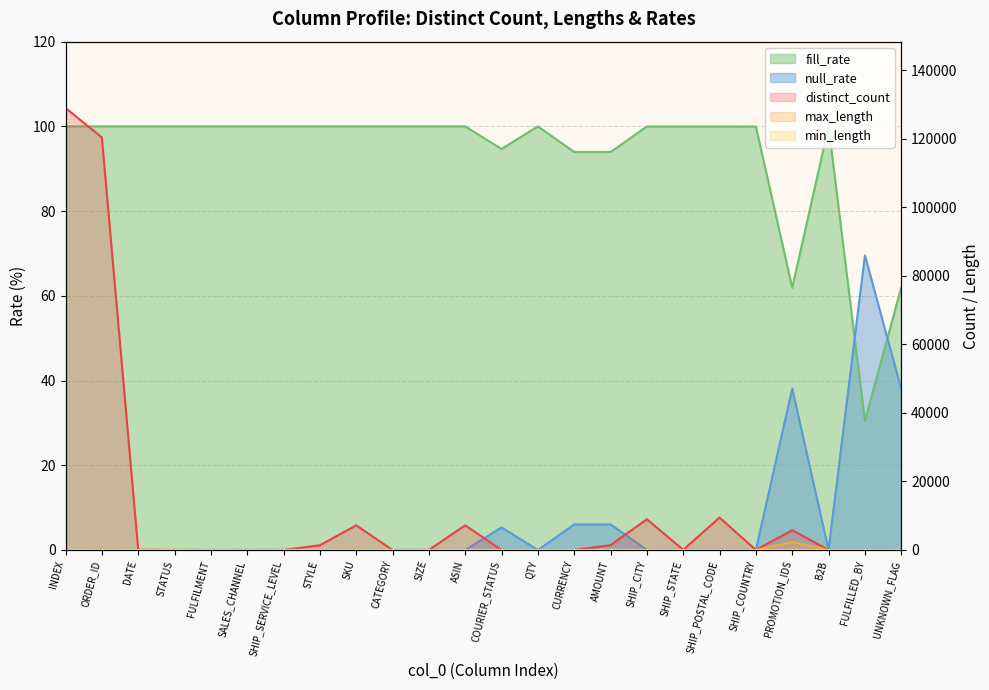

What is the total value across all series at COURIER_STATUS?

119.0